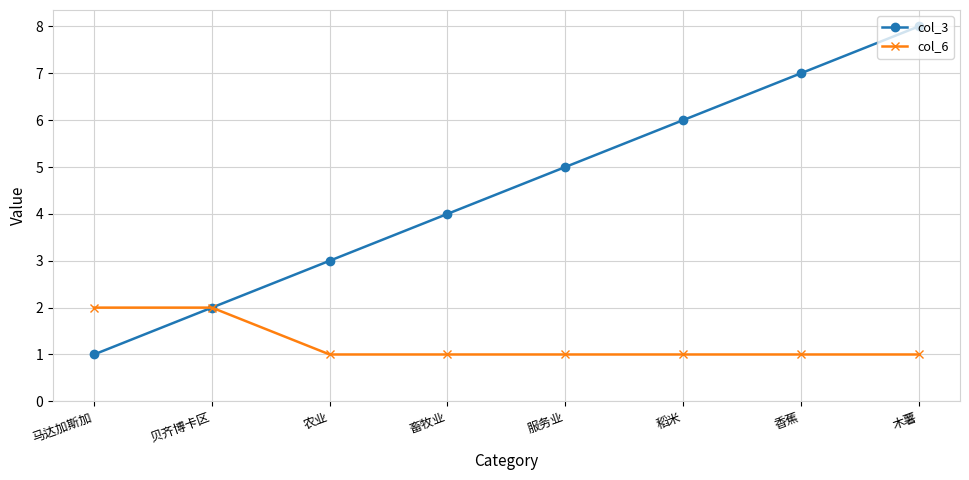

What is the label of the 8th point from the left?

木薯